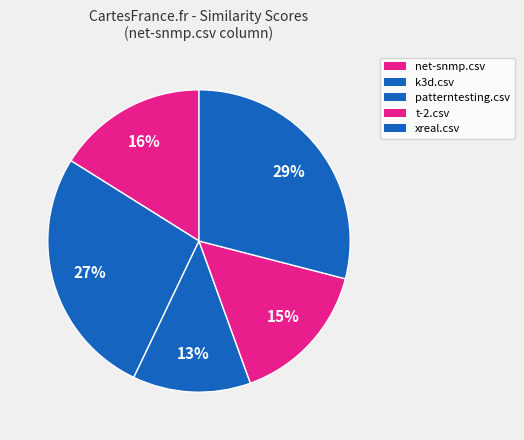

Is there a majority slice in this chart?

No